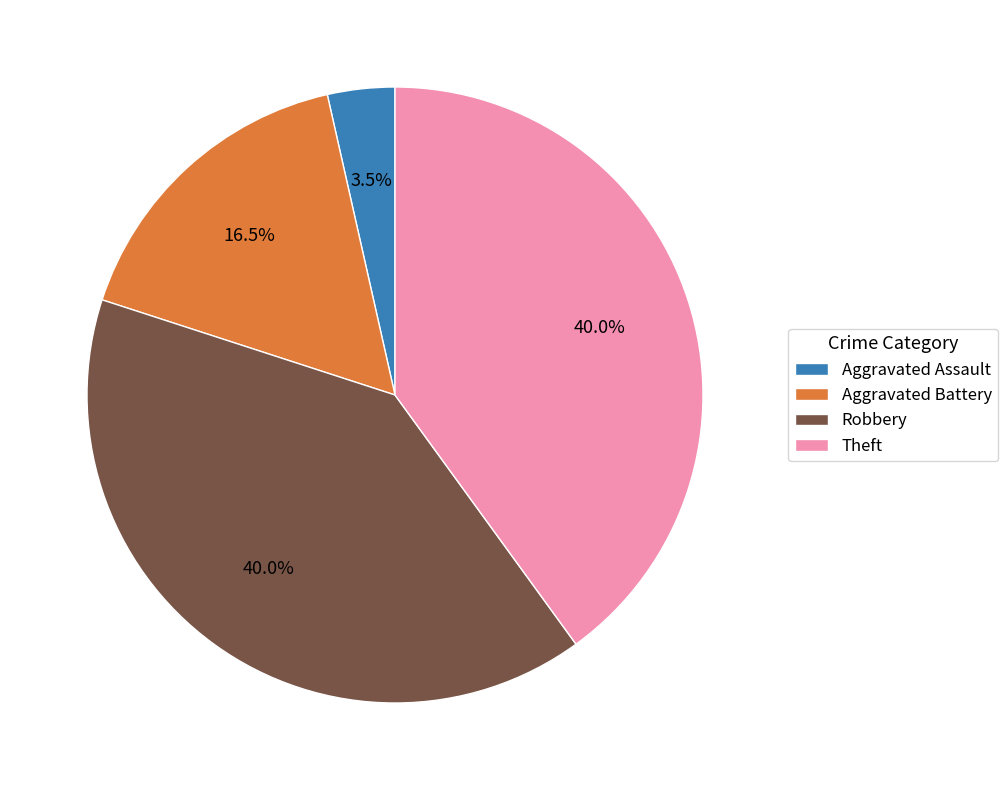

What percentage do Aggravated Battery and Aggravated Assault together represent?

20.0%